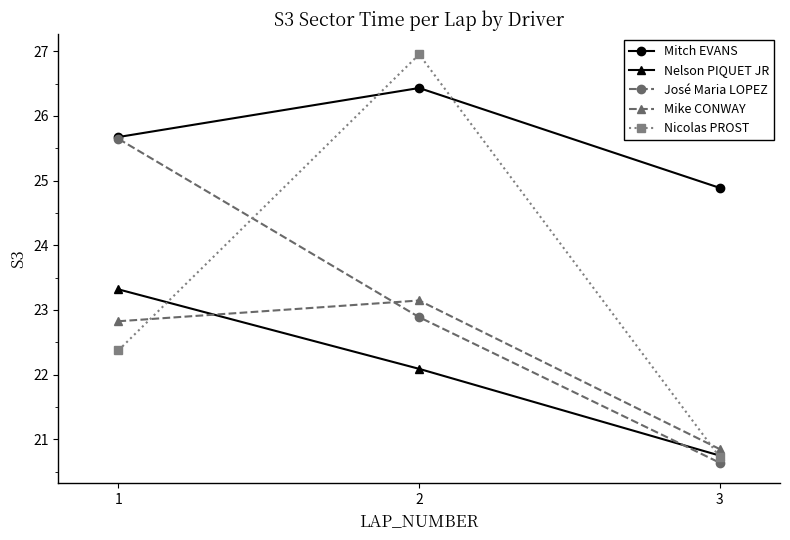

What is the value of the José Maria LOPEZ point at the 2nd from the left?

22.9